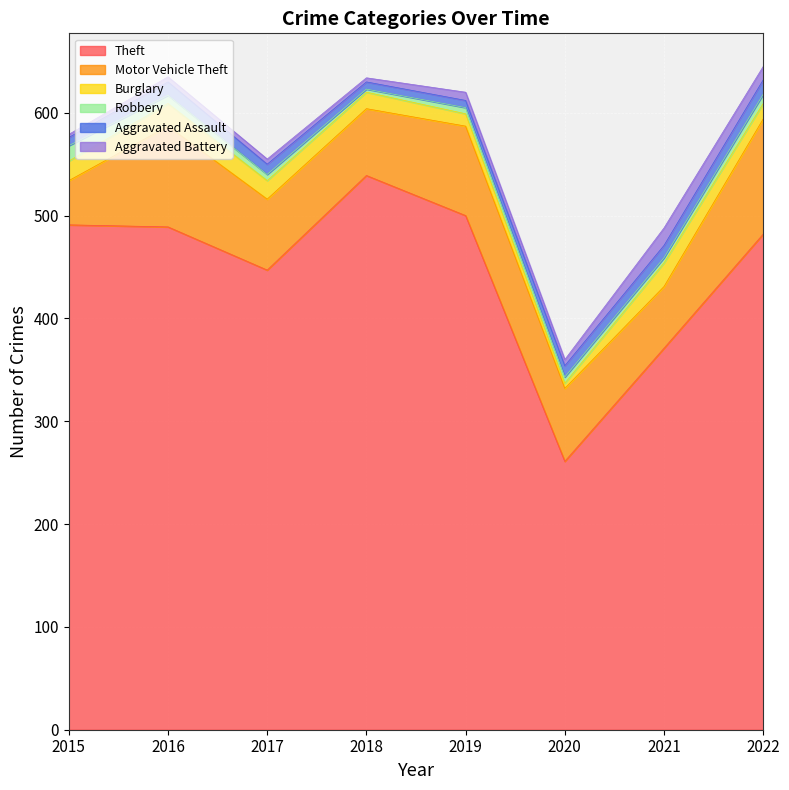

What is the average value of the Burglary series?

16